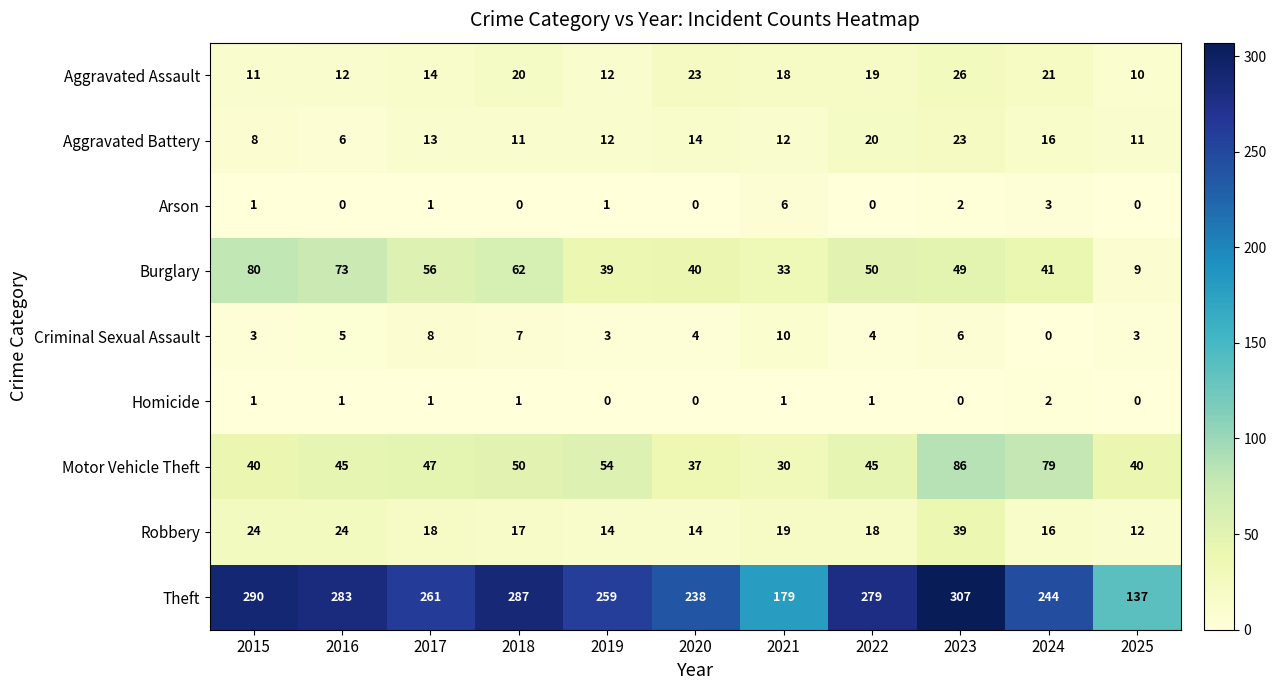

What is the sum of all Aggravated Battery values?

146